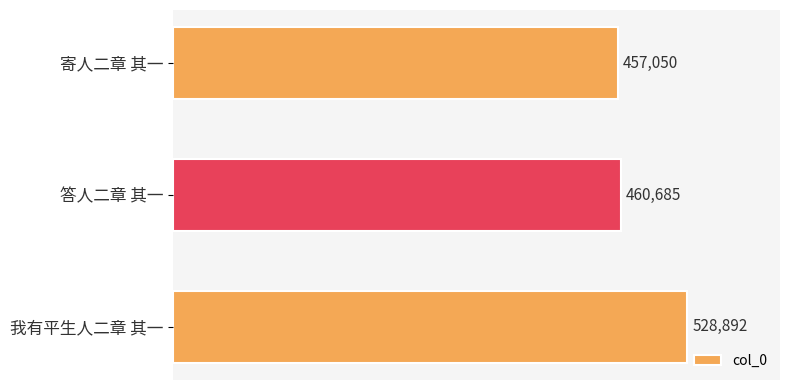

What is the value of the 3rd bar from the top?

528892